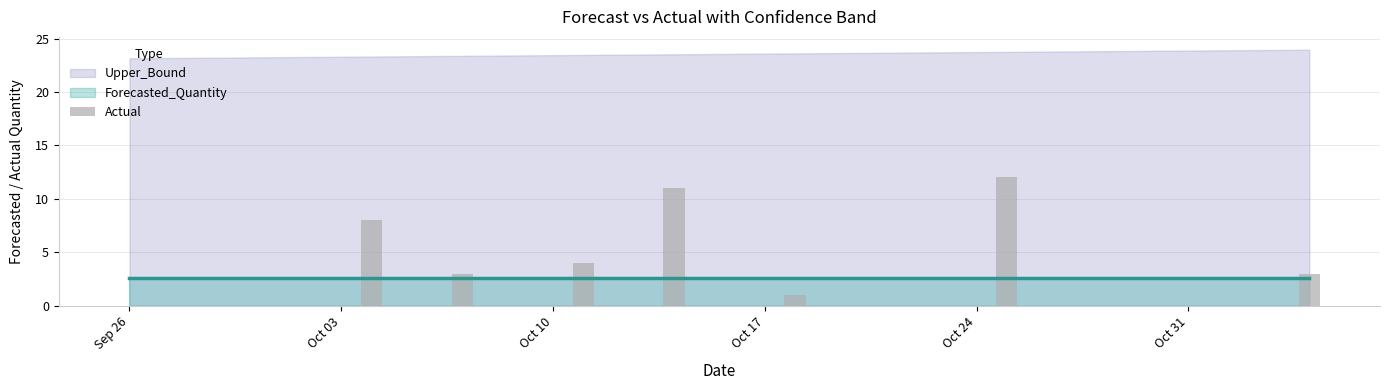

The chart shows a value of 6 at Oct 17. True or false?

False